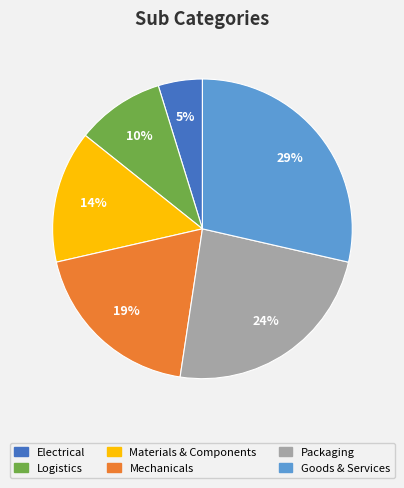

Between Logistics and Mechanicals, which is larger?

Mechanicals